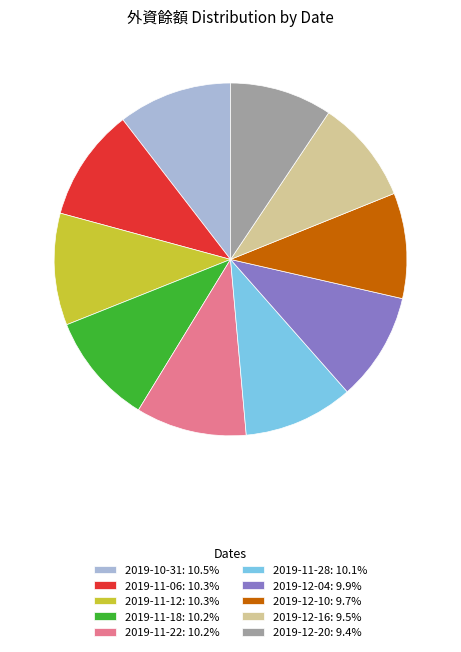

Approximately how many times larger is the value at 2019-10-31: 10.5% compared to 2019-11-28: 10.1%?

1.0